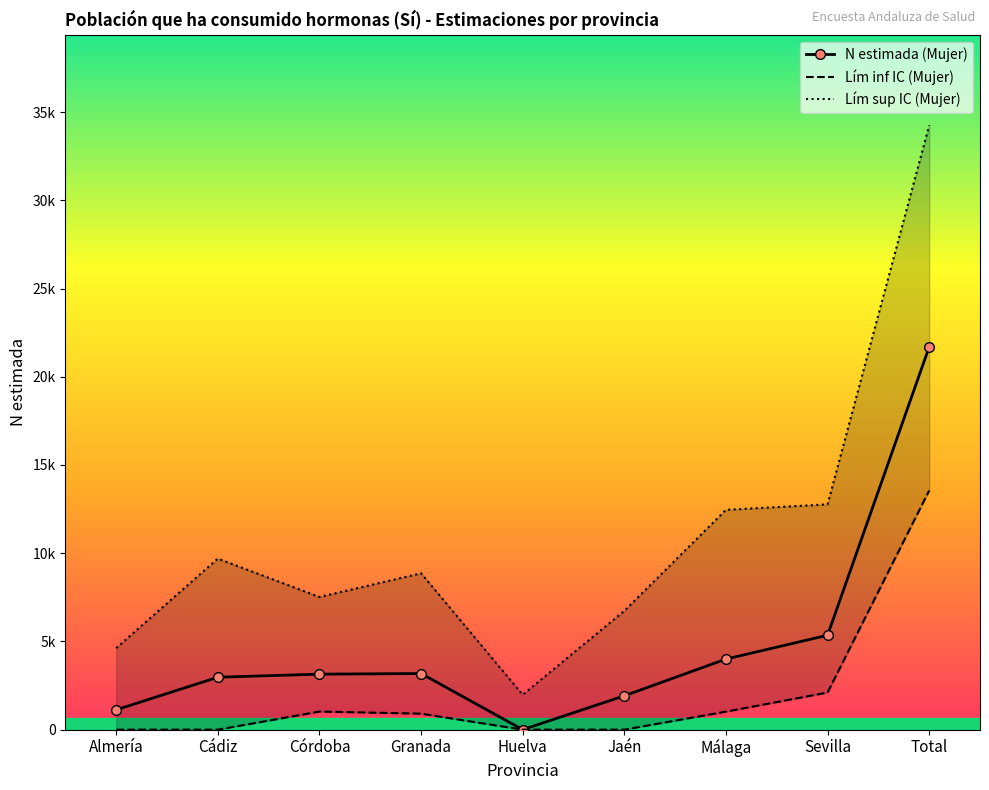

True or false: N lím inf IC (Mujer) has a value of 331 at Granada.

False